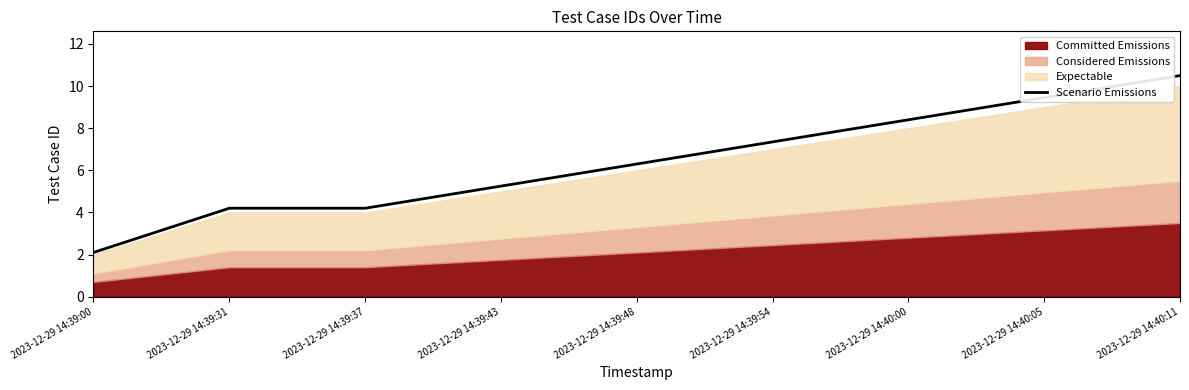

Reading left to right, what are all the values shown in this chart?

2.1	4.2	4.2	5.2	6.3	7.4	8.4	9.5	10.5